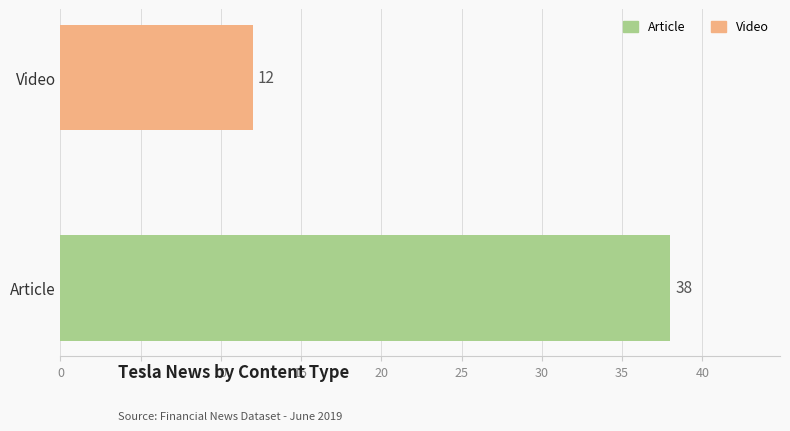

Between Video and Article, which is larger?

Article